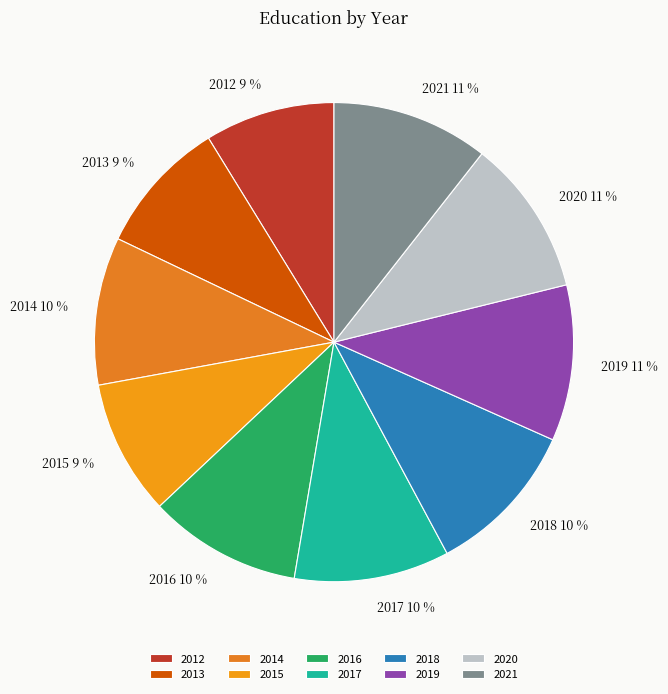

What percentage is the 2016 slice, to the nearest percent?

10%